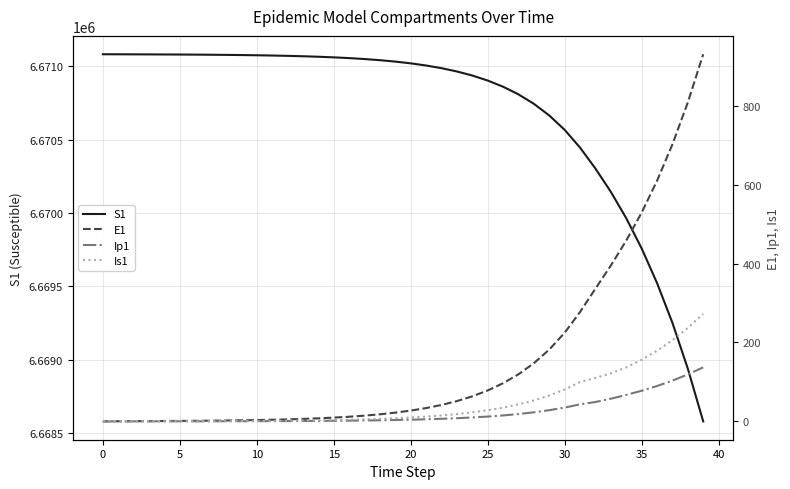

Rank the series at 20 from highest to lowest value.

S1, E1, Is1, Ip1